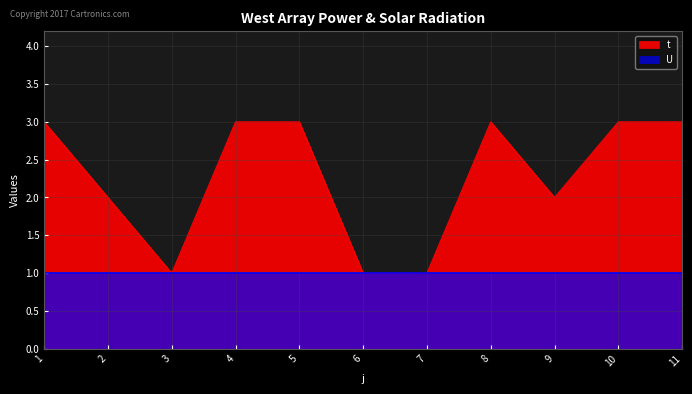

Count the values in the range 1 to 3.

11